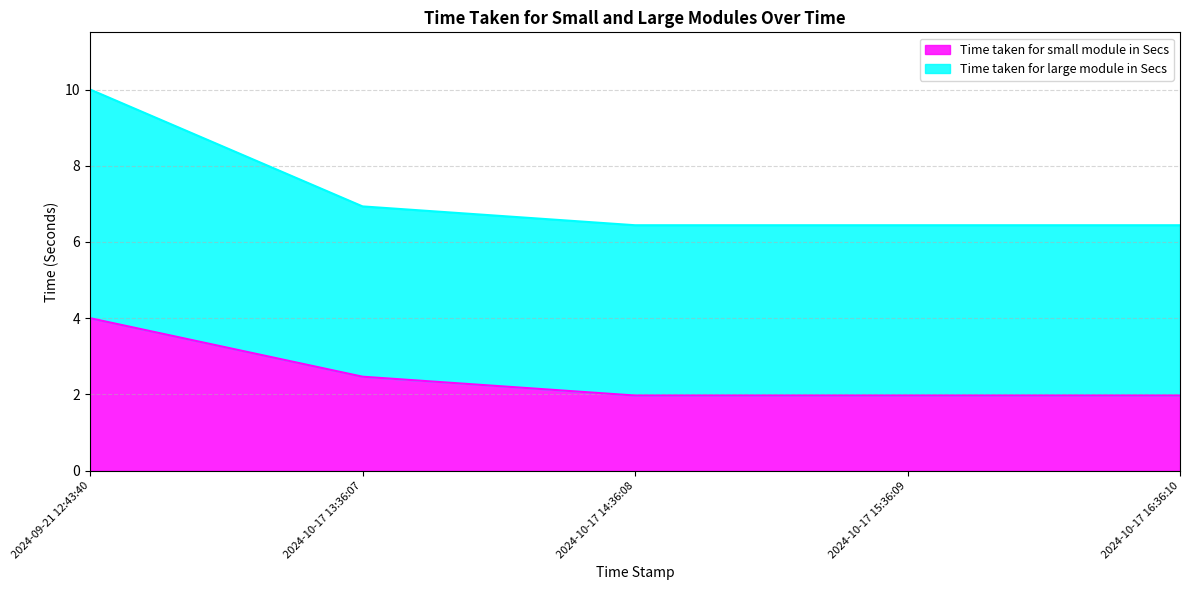

Which series has the largest total across all categories?

Time taken for large module in Secs